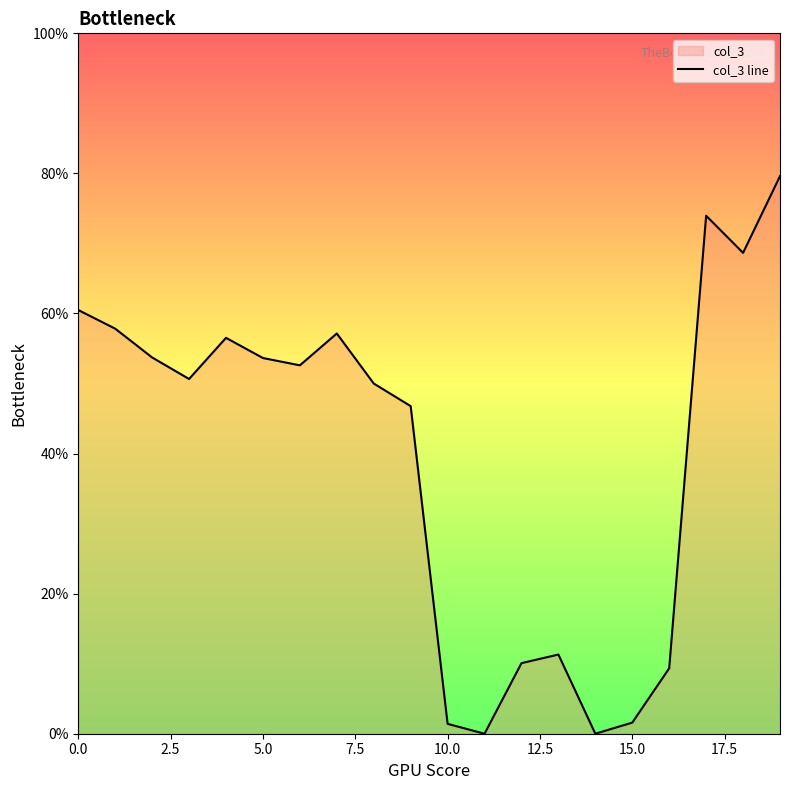

Which label corresponds to the smallest value in the chart?

11